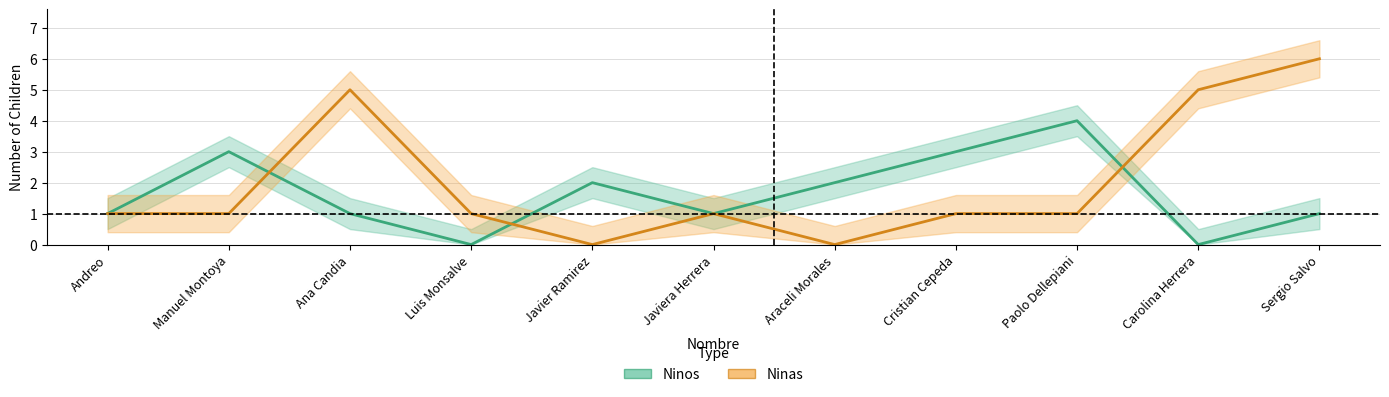

What is the difference between the highest and lowest values at Araceli Morales?

2